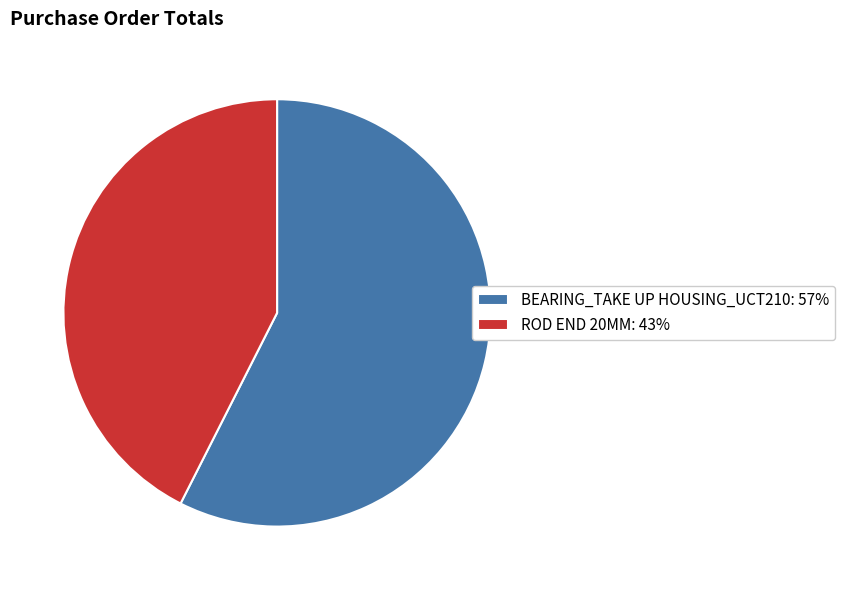

Rank the categories by value from highest to lowest.

BEARING_TAKE UP HOUSING_UCT210, ROD END 20MM